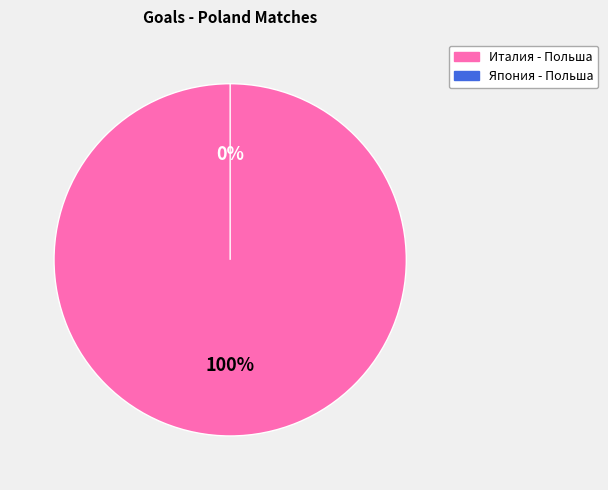

What percentage is NOT represented by Япония - Польша?

100.0%